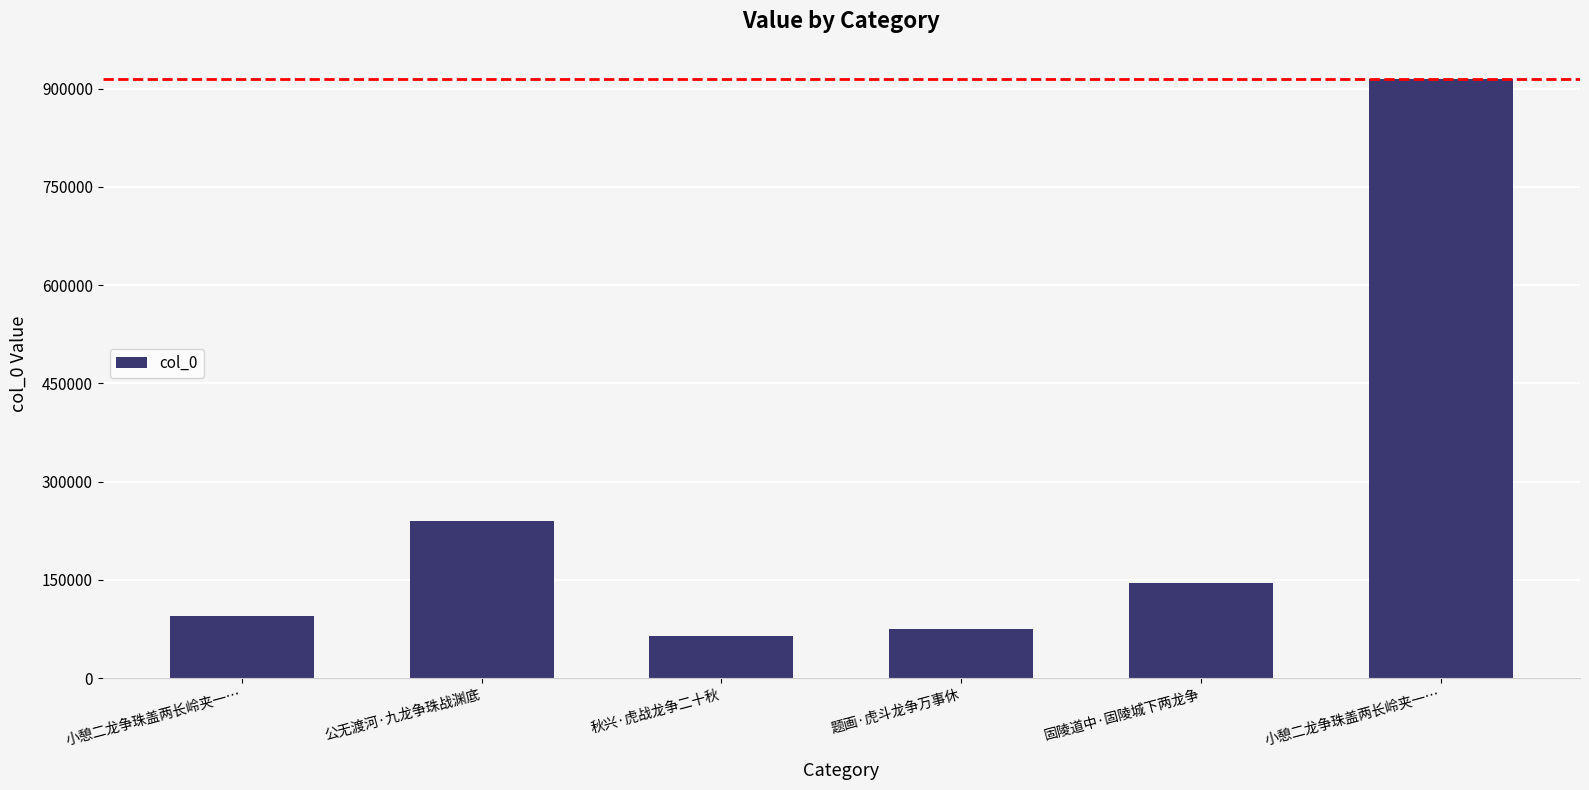

How many bars are there in total?

6